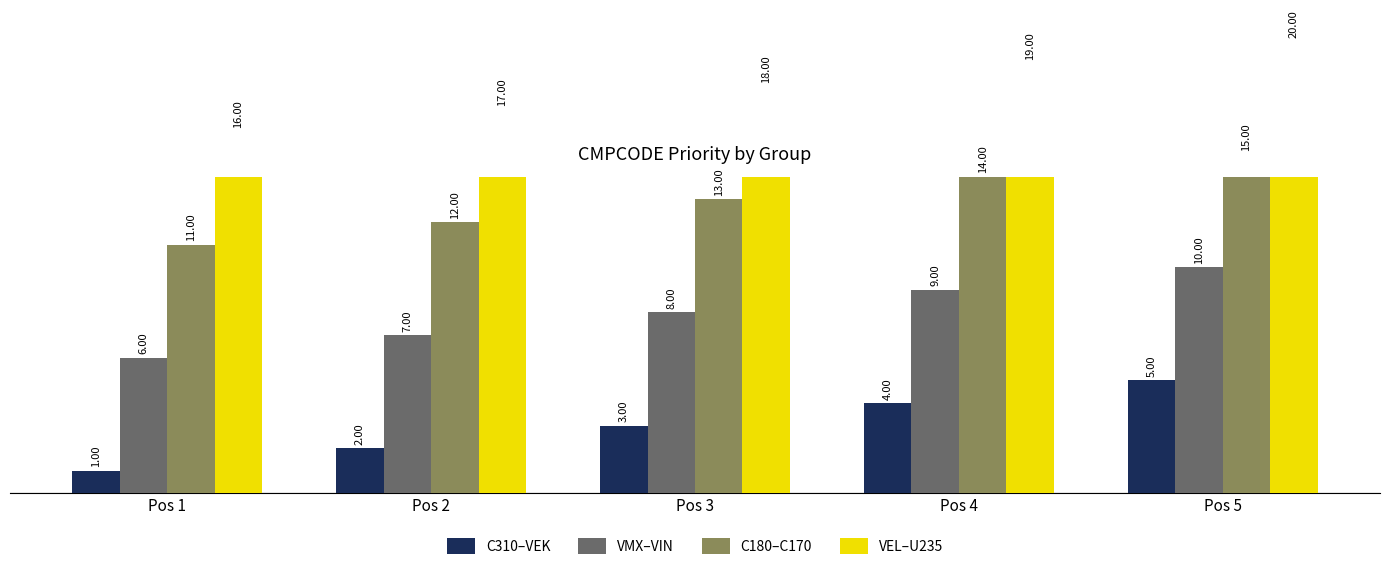

Between Pos 4 and Pos 1, which is larger?

Pos 4